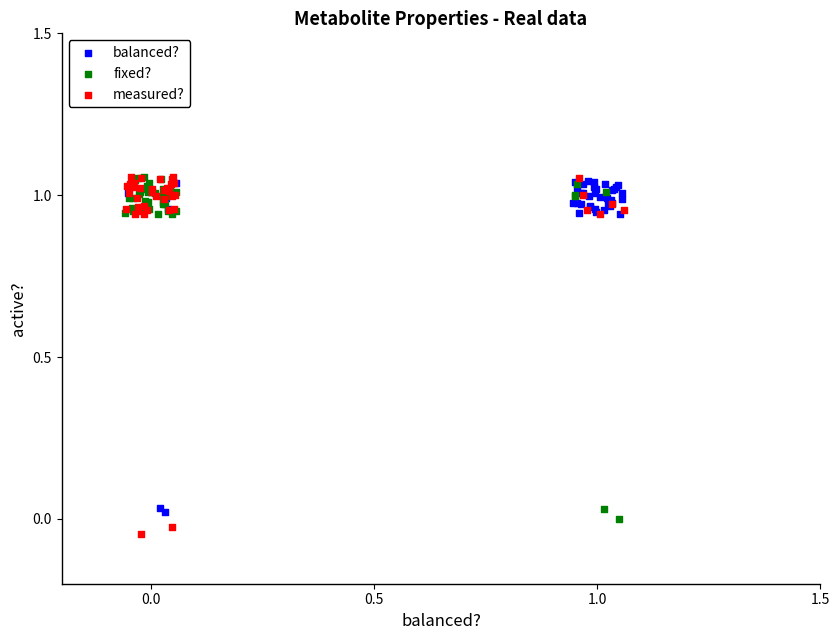

Which series has the largest Y range (max minus min)?

measured?